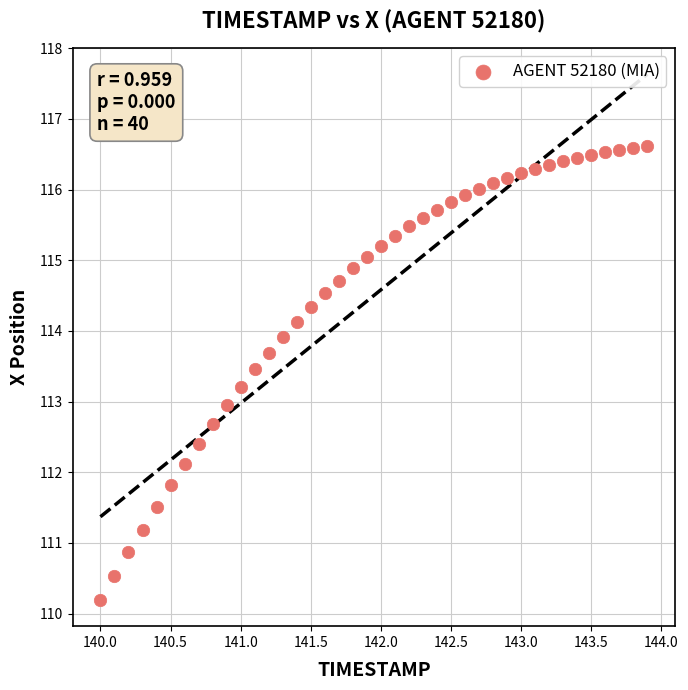

What is the range of X values (max minus min)?

3.9